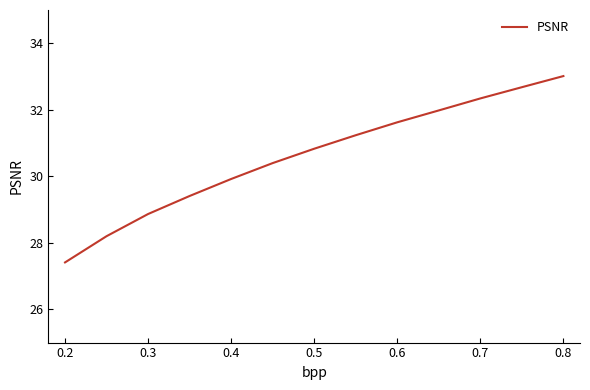

Count the number of data series in this chart.

1